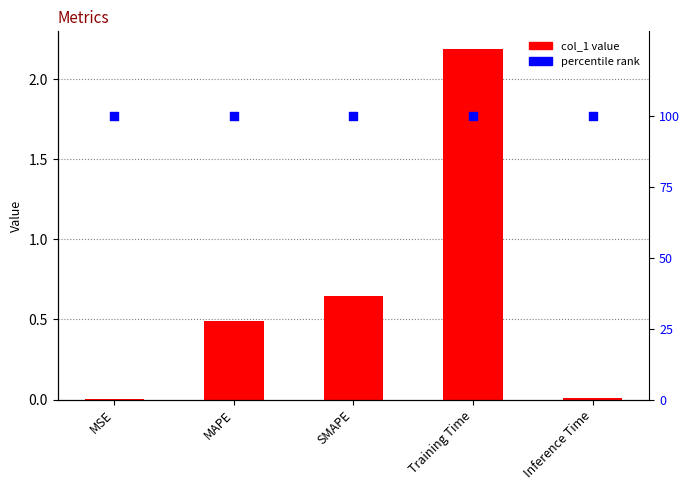

What is the total value across all series at SMAPE?

100.6